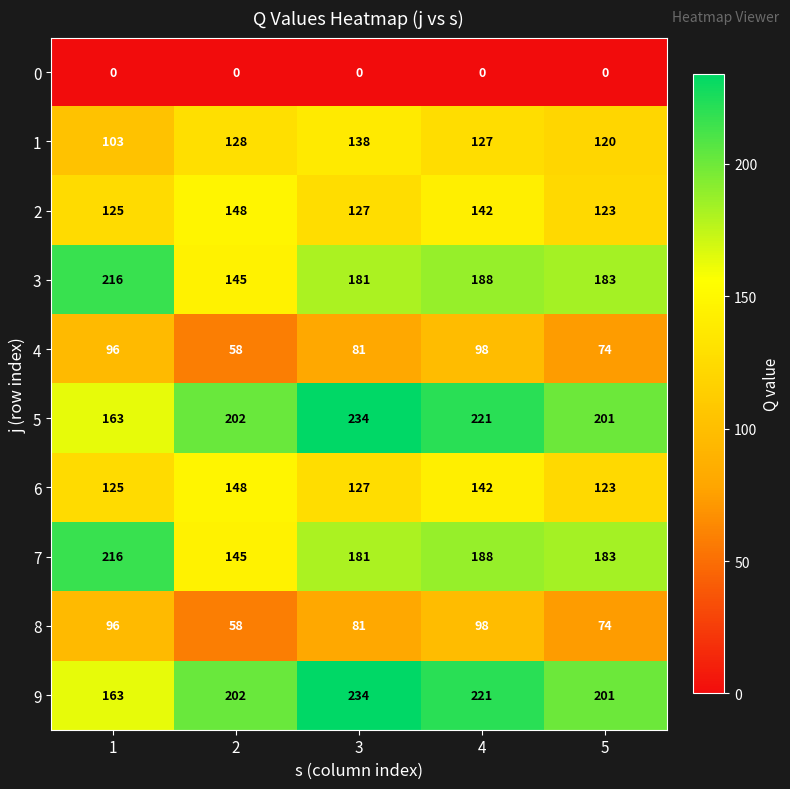

Where is 9 nearest to the value 198?

5